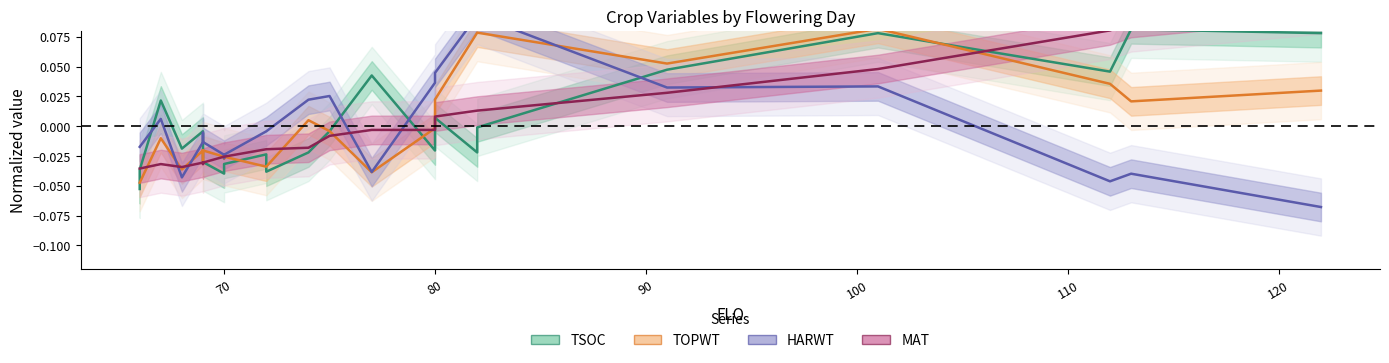

Which series has the largest total across all categories?

TSOC